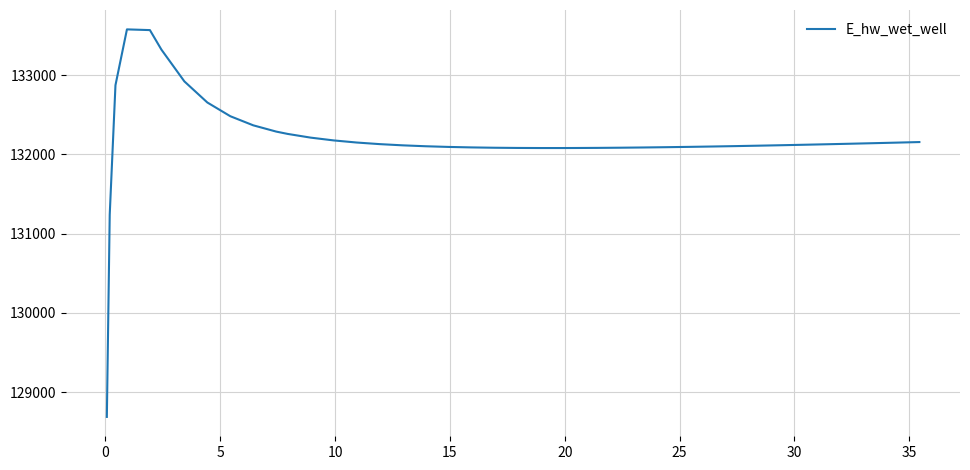

What is the difference between the maximum and minimum values?

4892.2